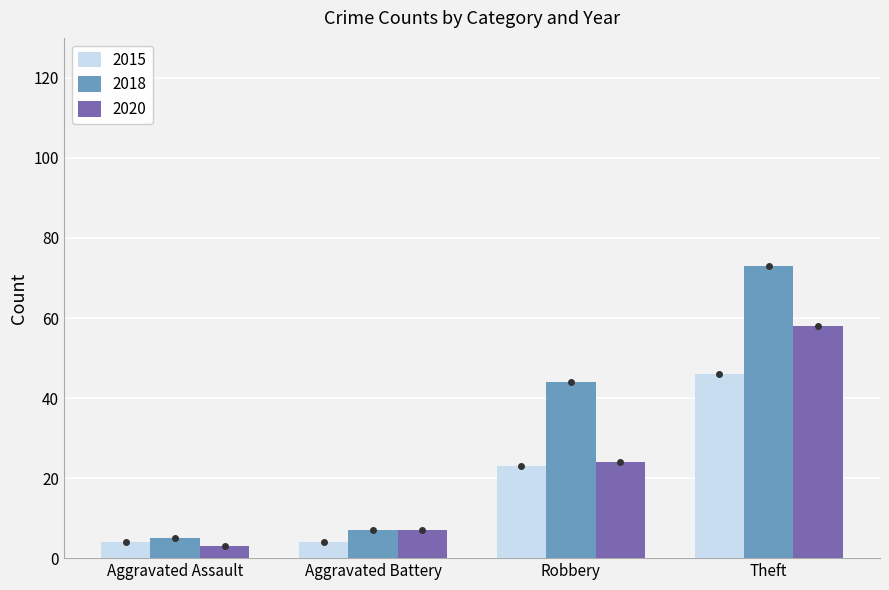

What is the approximate value of 2018 at Theft?

73